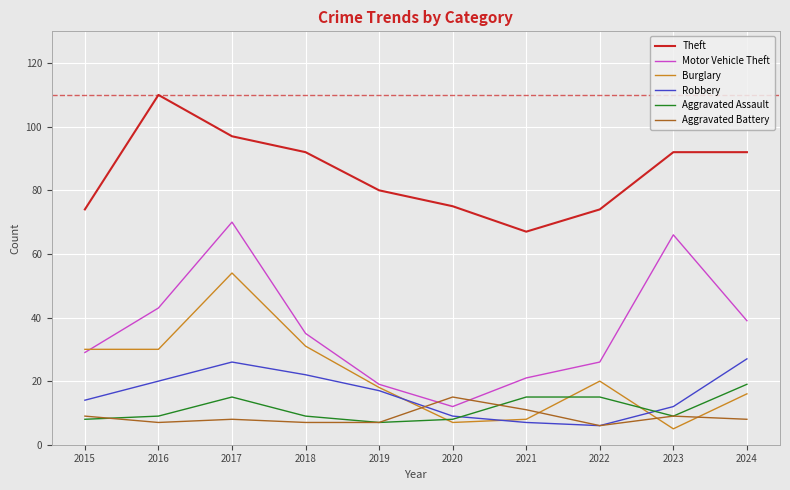

What is the total value across all series at 2022?

147